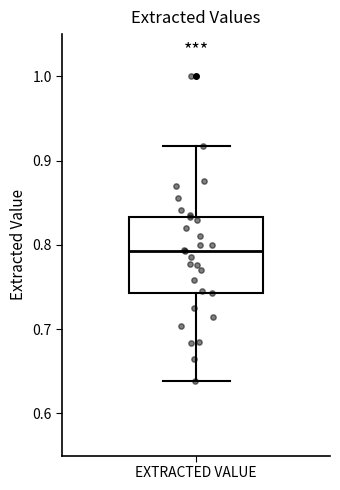

Where does the upper whisker of the box for EXTRACTED VALUE end on the y-axis? The values are not printed on the chart, so give them approximately, as read against the axis.

0.92